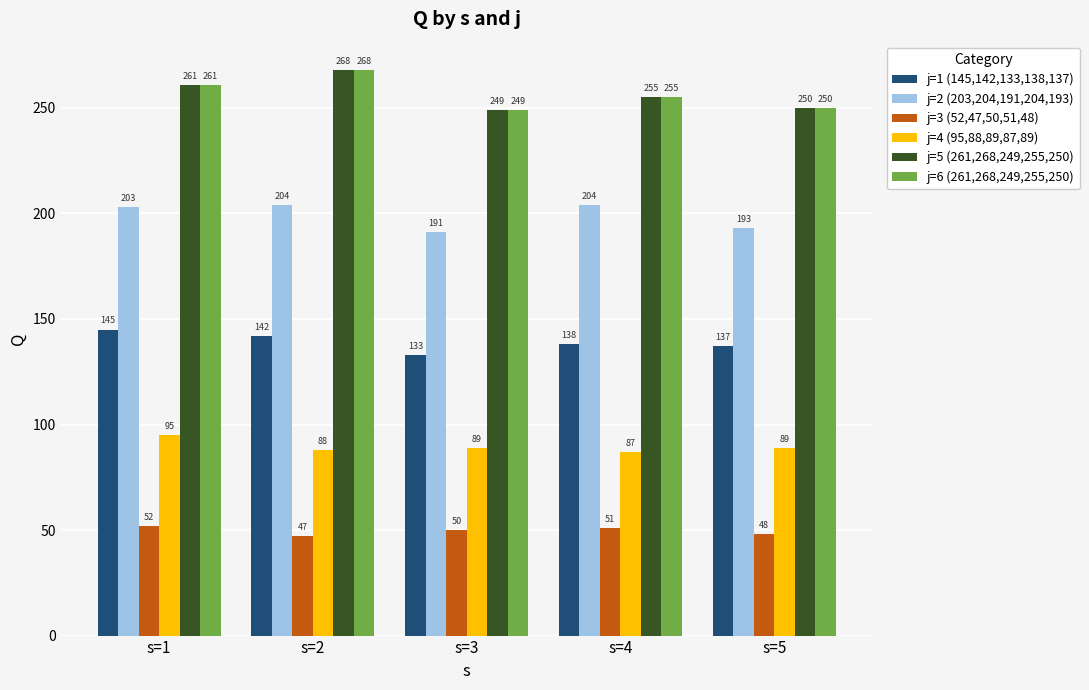

Rank the categories by j=6 (261,268,249,255,250) value from highest to lowest.

s=2, s=1, s=4, s=5, s=3